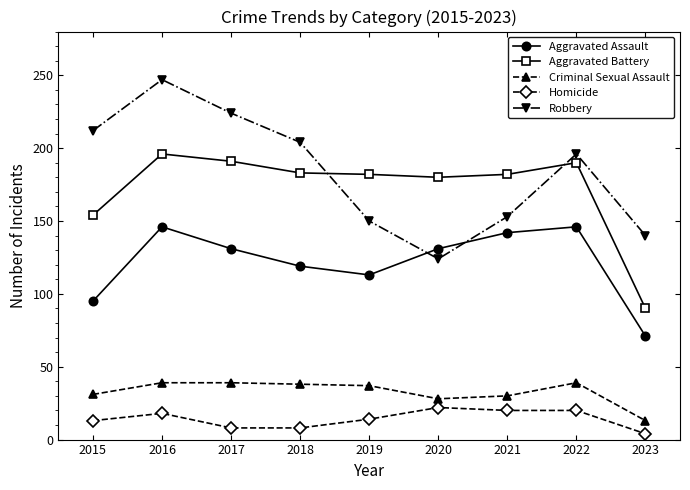

Where is the first local maximum for Robbery?

2016